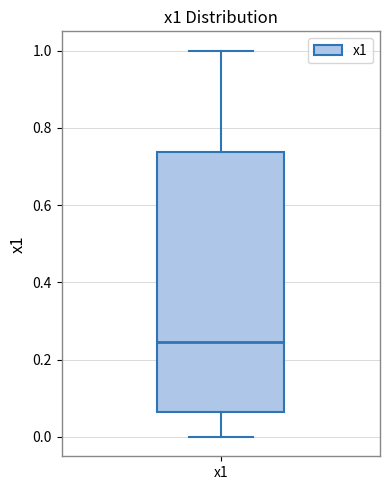

Where does the median line of the box for x1 sit on the y-axis? The values are not printed on the chart, so give them approximately, as read against the axis.

0.24